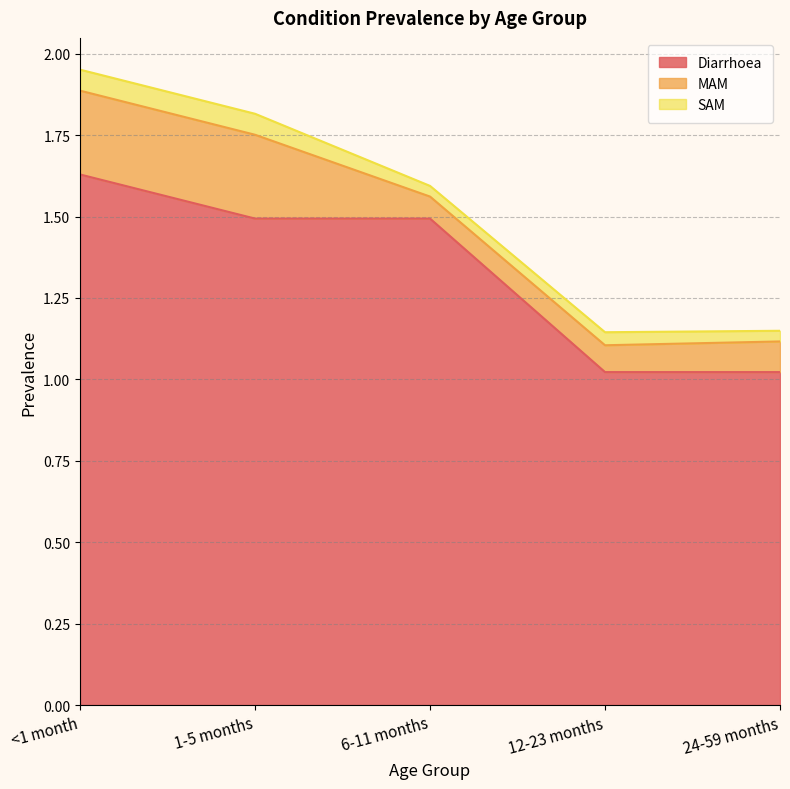

What is the value of the MAM point at the 5th from the left?

0.1